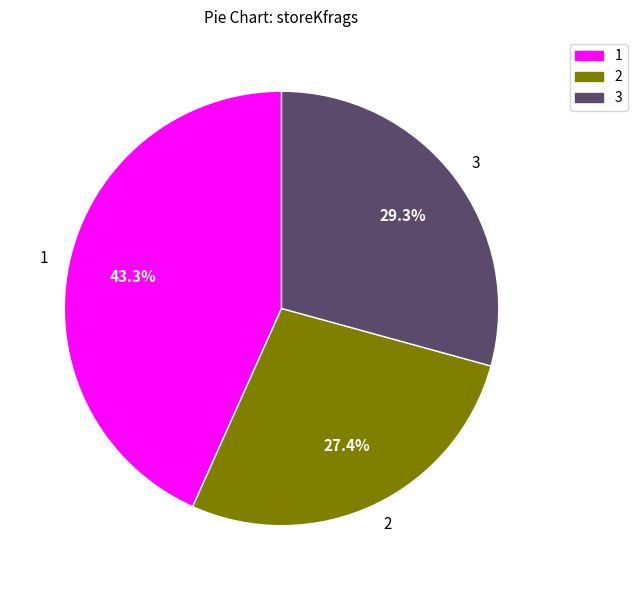

What is the ratio of the value at 3 to the value at 2?

1.1